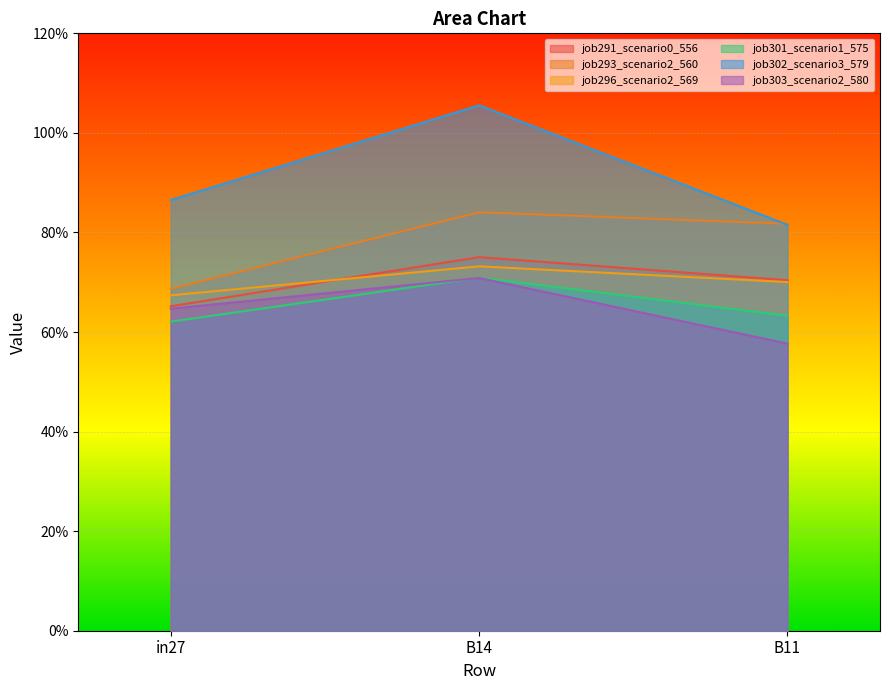

Reading left to right, extract all data points from this chart.

job291_scenario0_556: in27=0.7	B14=0.8	B11=0.7
job293_scenario2_560: in27=0.7	B14=0.8	B11=0.8
job296_scenario2_569: in27=0.7	B14=0.7	B11=0.7
job301_scenario1_575: in27=0.6	B14=0.7	B11=0.6
job302_scenario3_579: in27=0.9	B14=1.1	B11=0.8
job303_scenario2_580: in27=0.6	B14=0.7	B11=0.6